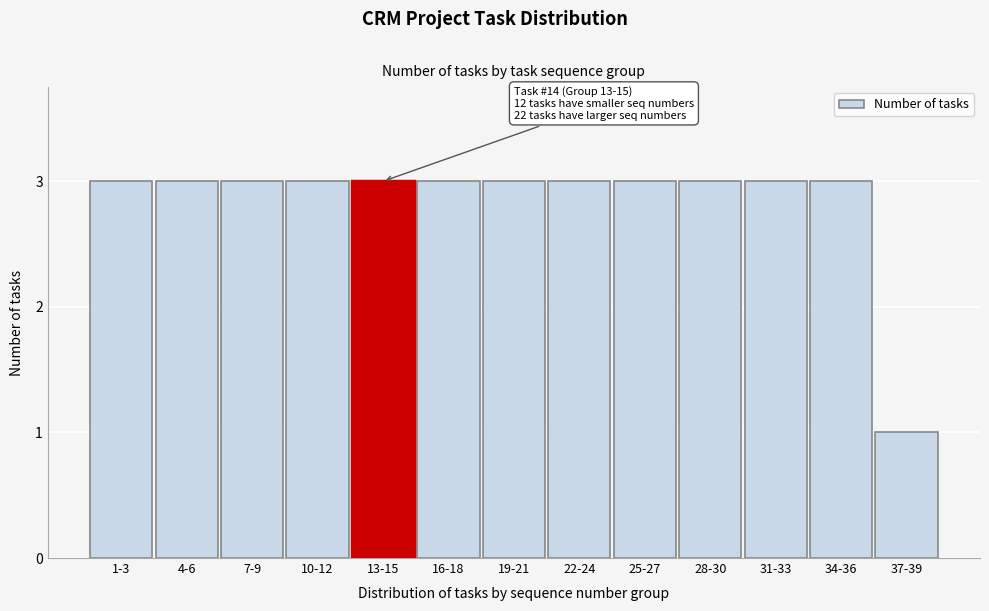

Reading left to right, what are all the values shown in this chart?

3	3	3	3	3	3	3	3	3	3	3	3	1